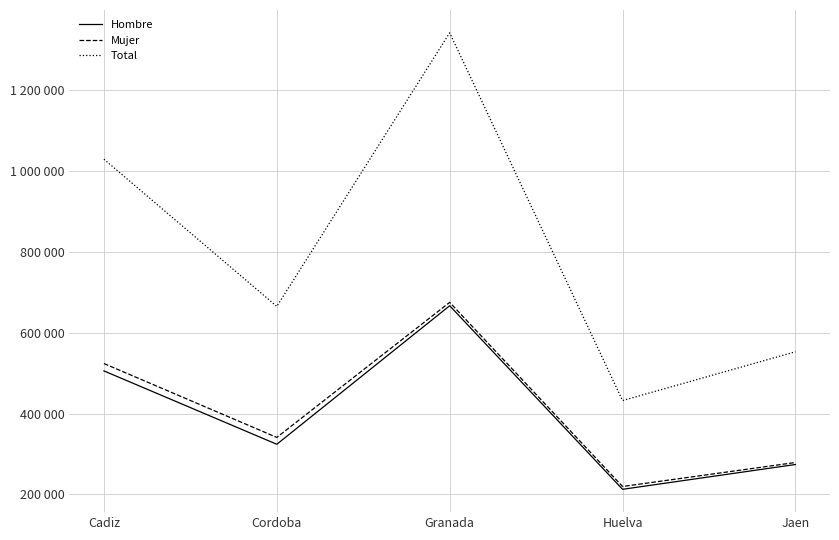

What are all the series names shown in the legend?

Hombre, Mujer, Total